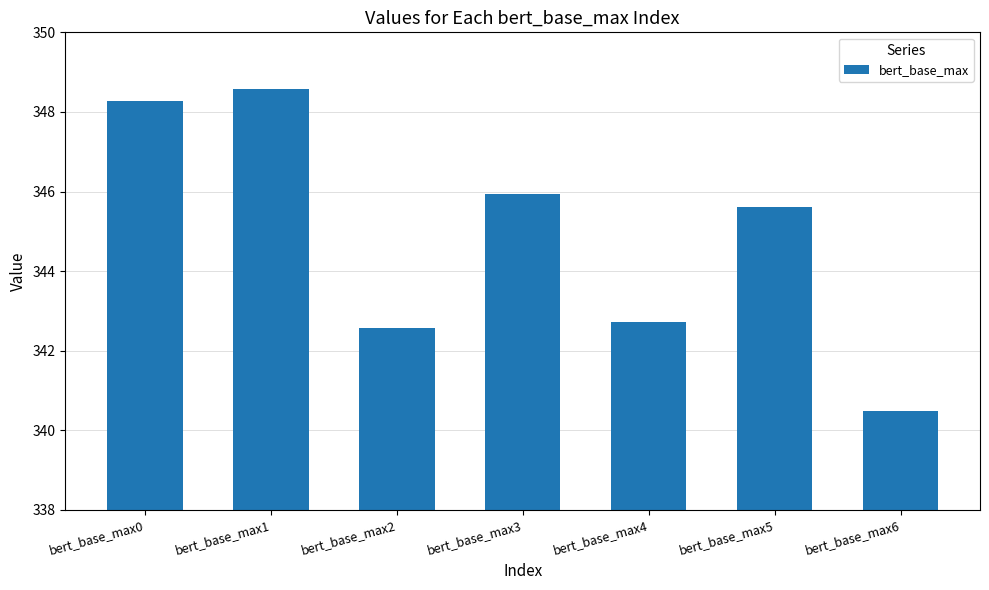

How many bars are there in total?

7